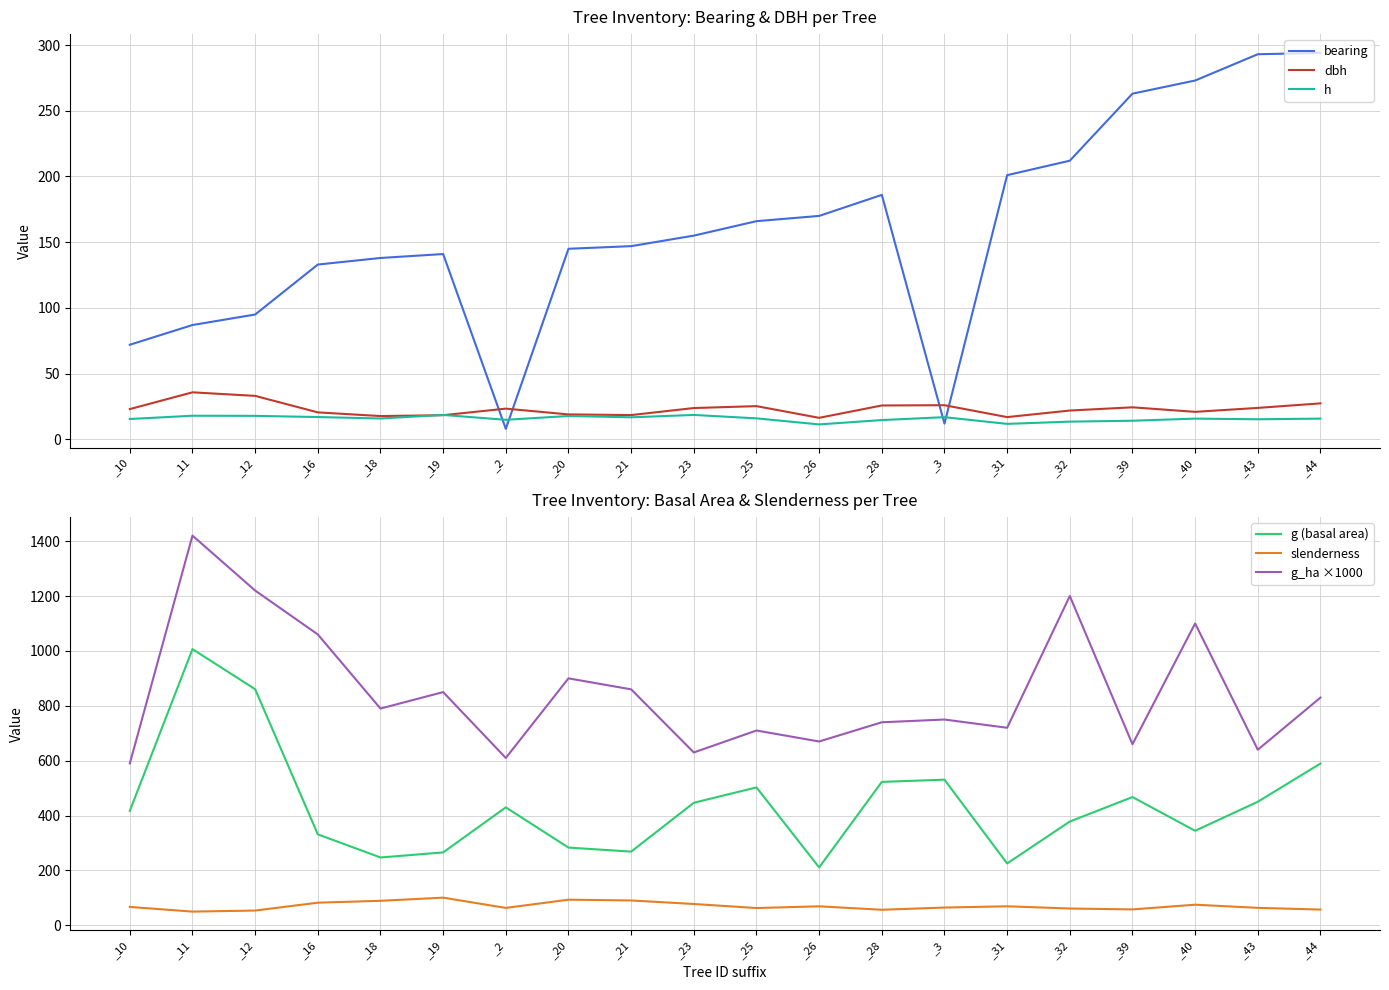

How many lines are shown in the chart?

6